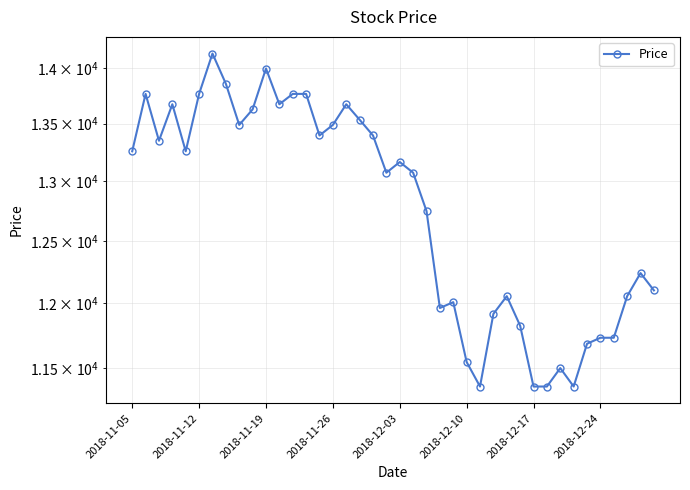

Reading left to right, list all the values displayed in this chart.

13258	13766	13350	13673	13258	13766	14135	13858	13489	13627	13997	13673	13766	13766	13396	13489	13673	13535	13396	13073	13165	13073	12749	11964	12010	11548	11364	11918	12057	11826	11364	11364	11502	11364	11687	11733	11733	12057	12241	12103